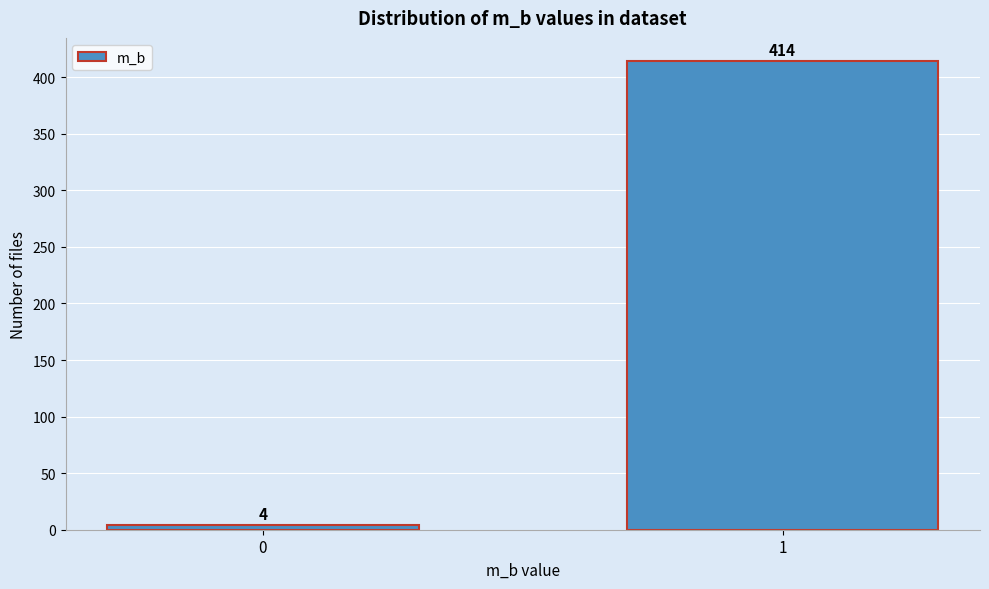

Reading left to right, transcribe all the data shown in this chart.

4	414